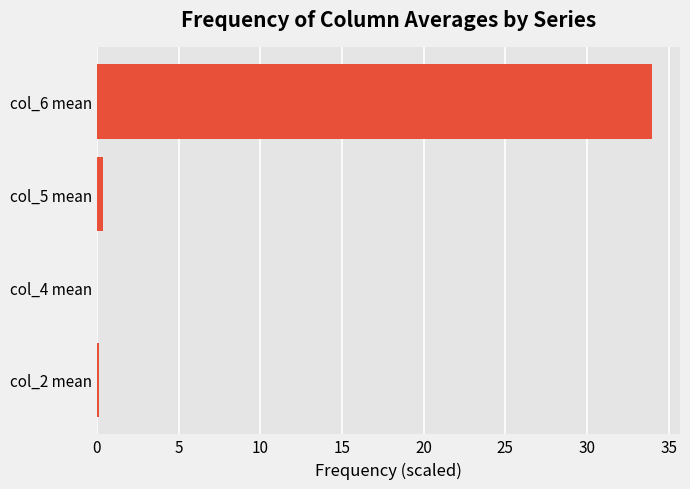

What is the sum of all values?

34.5